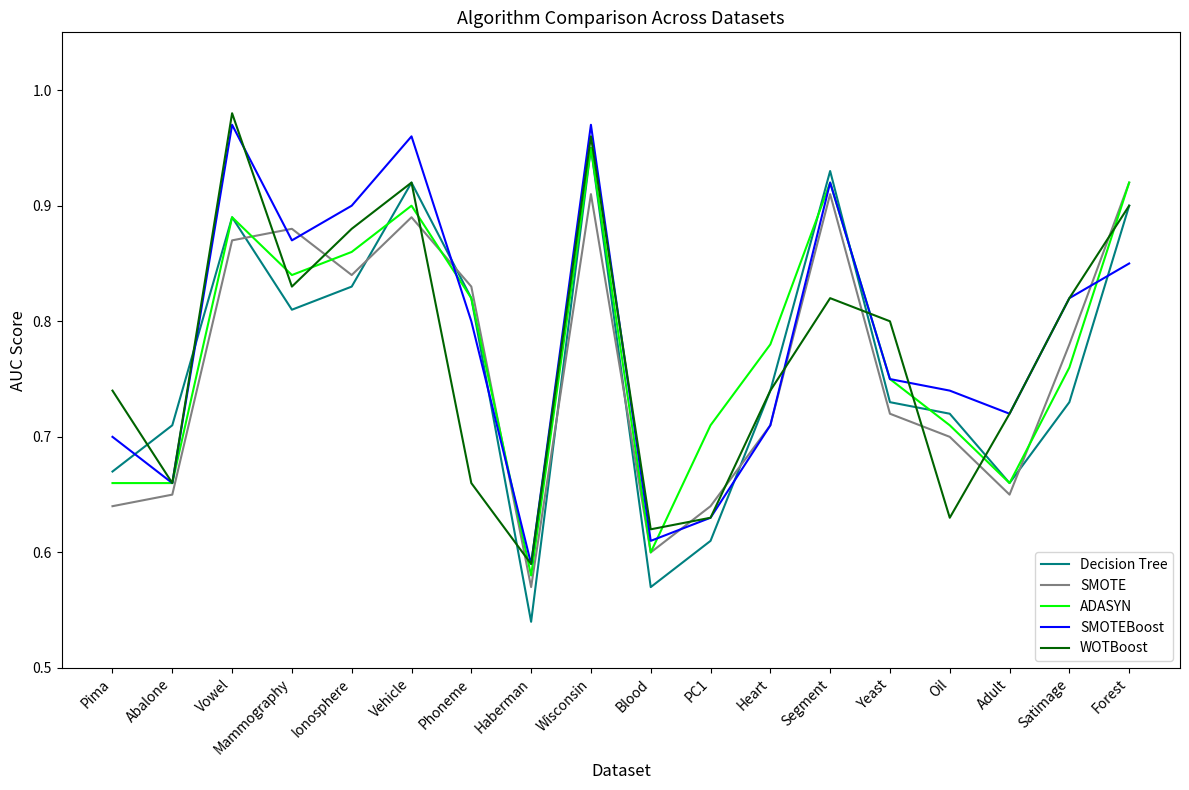

The value of SMOTEBoost at Ionosphere is 0.9. True or false?

True